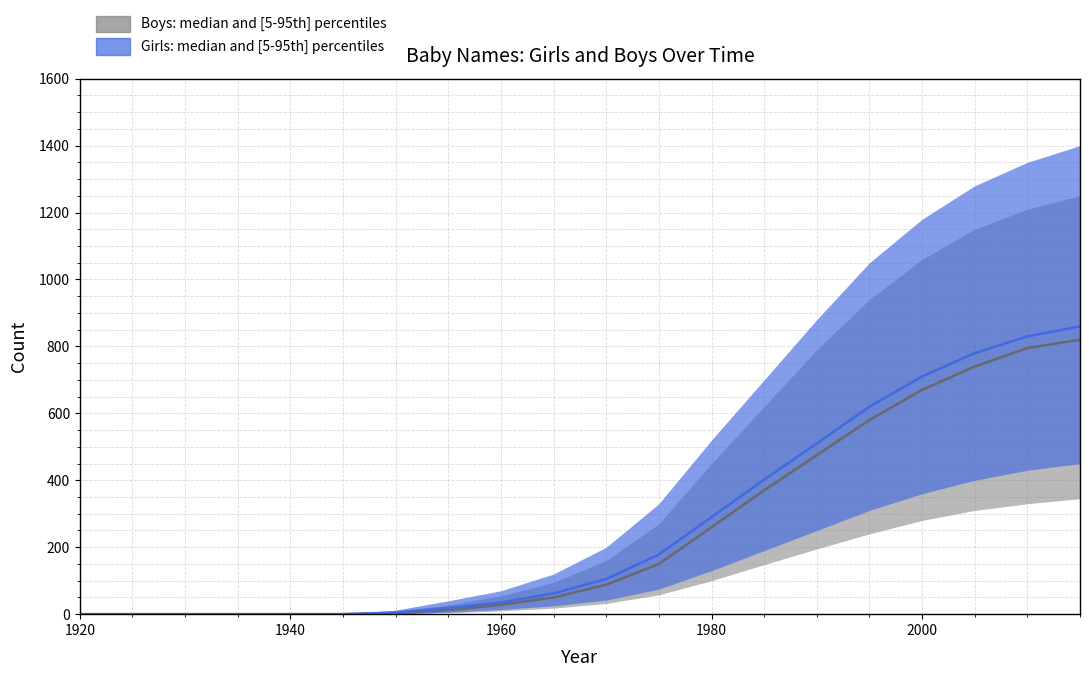

Rank the series by their maximum value, from lowest to highest.

Boys, Girls